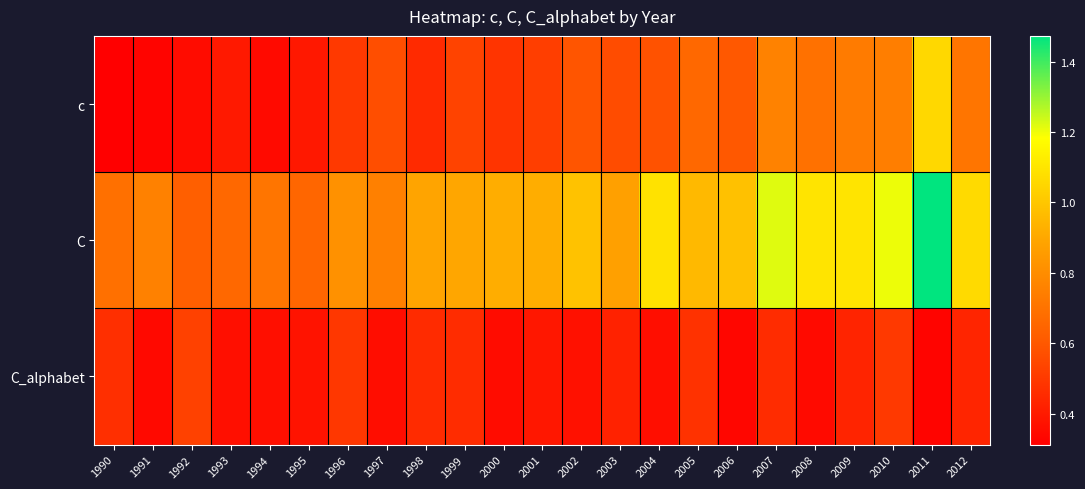

Rank the series by their maximum value, from highest to lowest.

C, c, C_alphabet